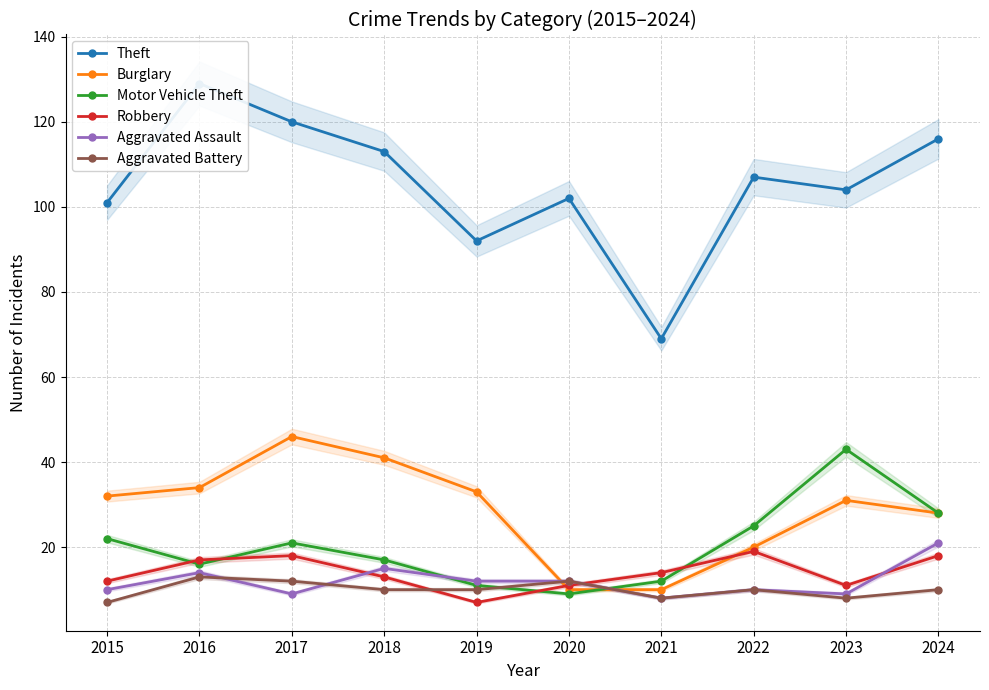

Where is Motor Vehicle Theft nearest to the value 26?

2022